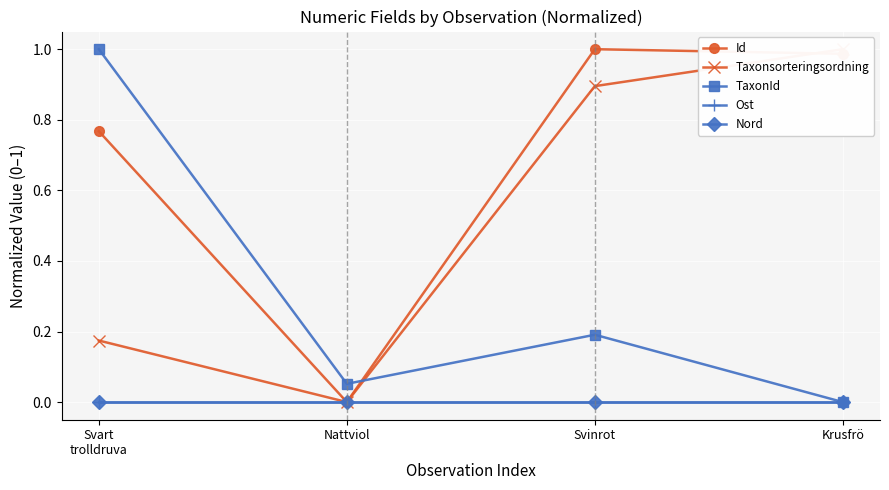

What is the sum of the Id values at Svinrot and Nattviol?

1.0